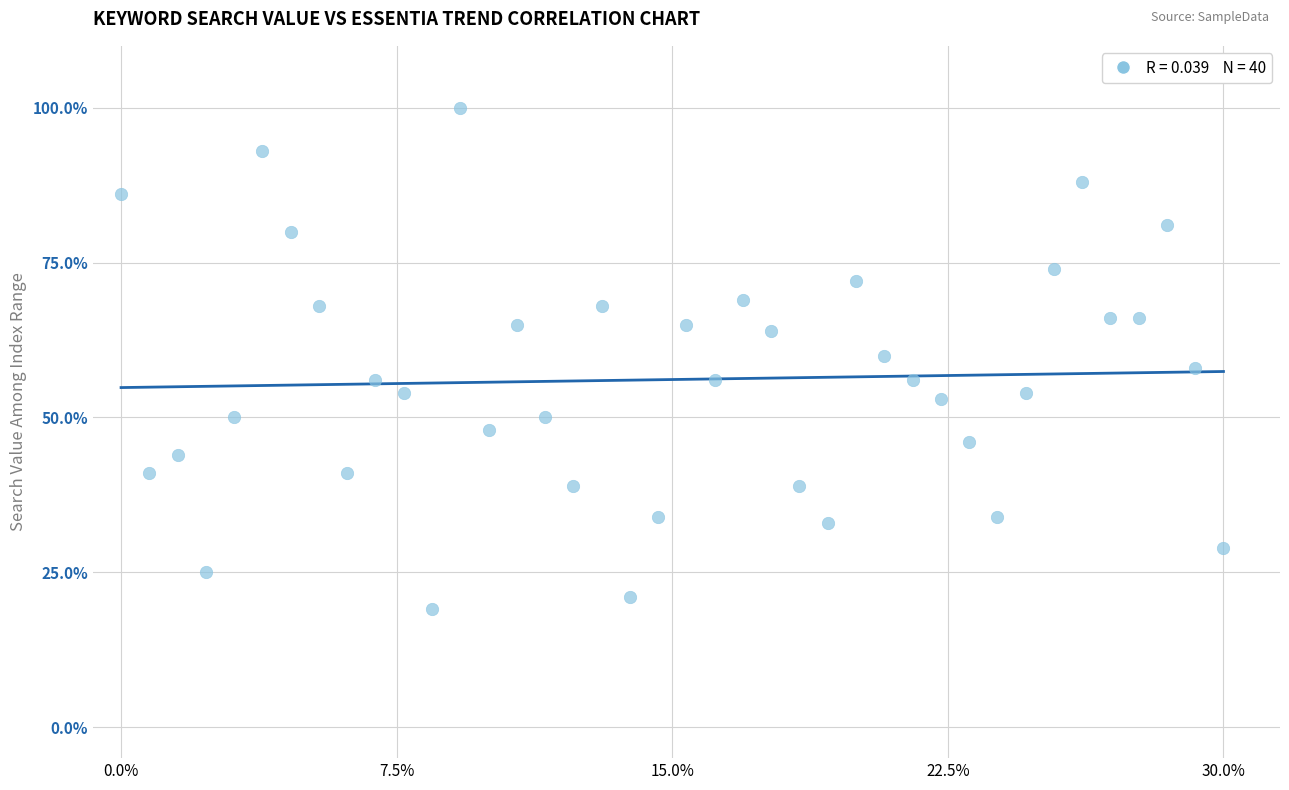

What is the range of Y values (max minus min)?

81